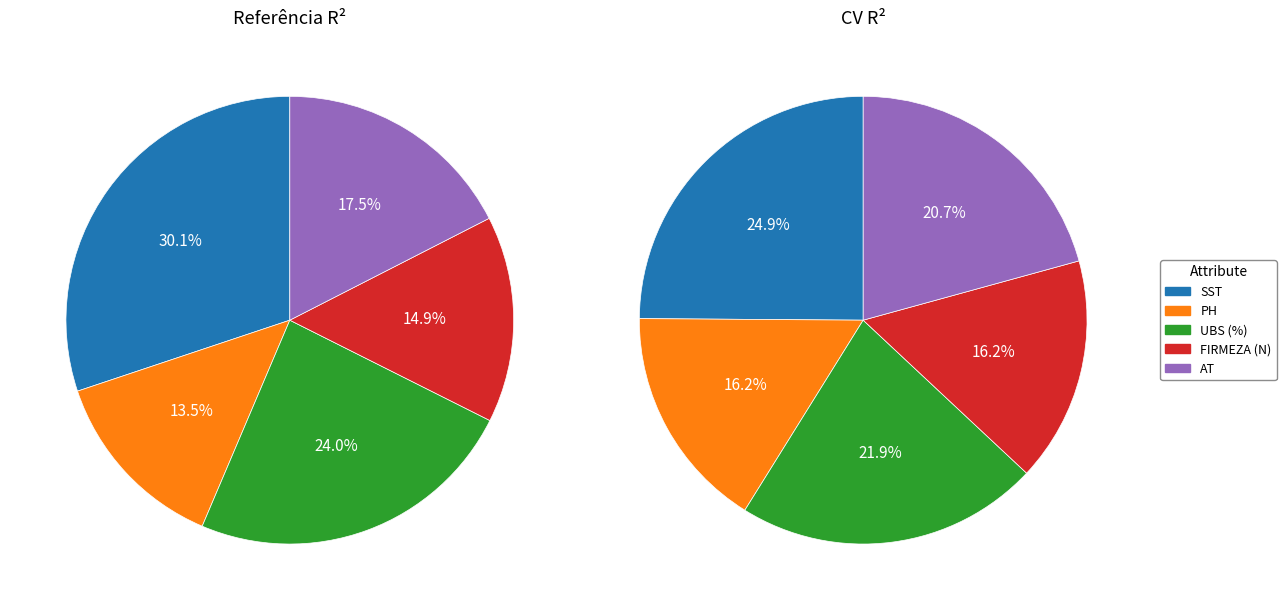

Count the number of slices in the pie.

5